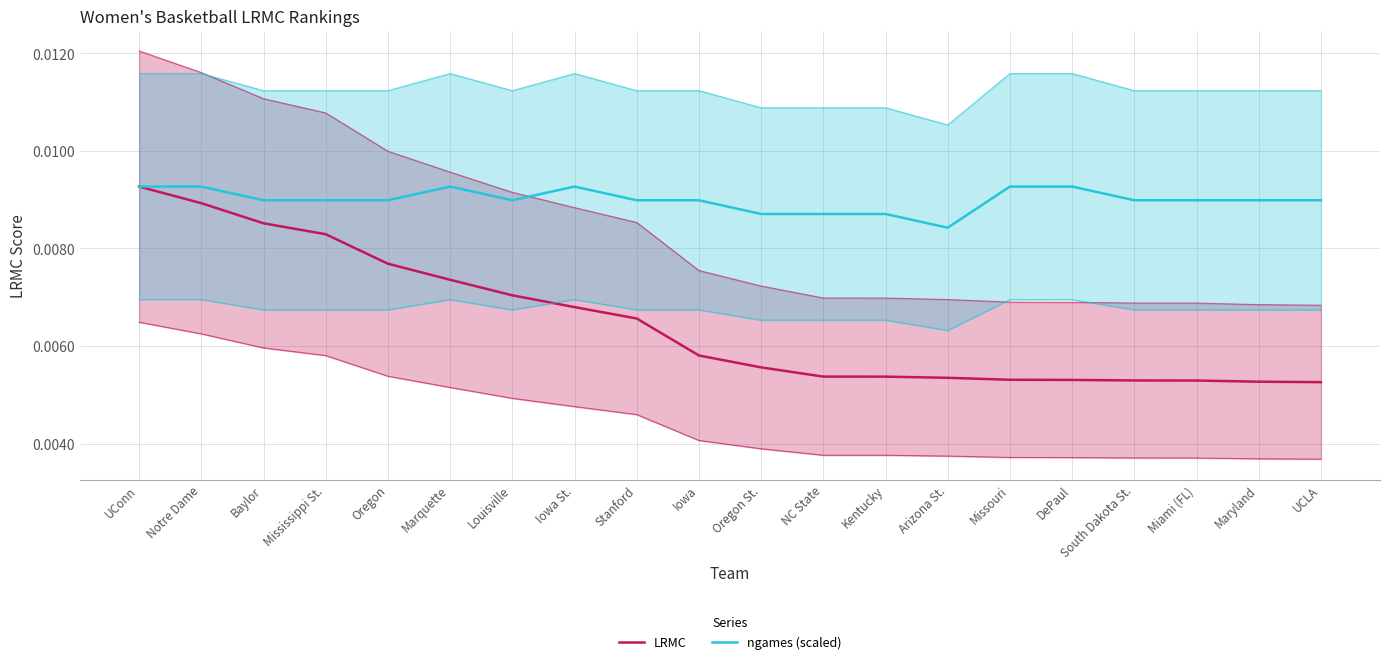

True or false: ngames (scaled) and LRMC cross at least once.

False